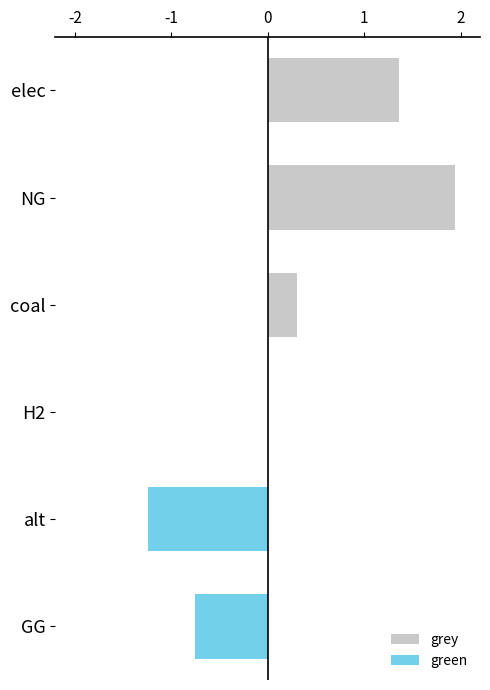

Rank the series by their maximum value, from highest to lowest.

grey, green